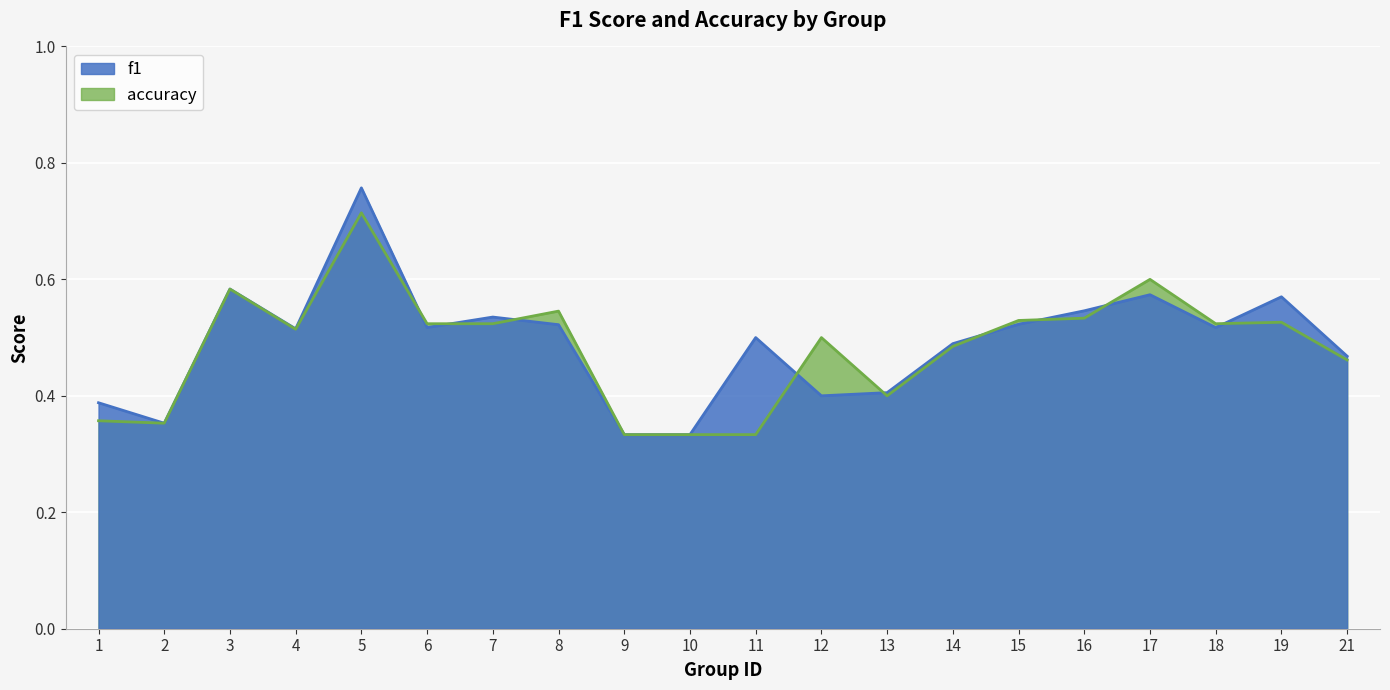

Reading left to right, extract all data points from this chart.

f1: 0.4	0.4	0.6	0.5	0.8	0.5	0.5	0.5	0.3	0.3	0.5	0.4	0.4	0.5	0.5	0.5	0.6	0.5	0.6	0.5
accuracy: 0.4	0.4	0.6	0.5	0.7	0.5	0.5	0.5	0.3	0.3	0.3	0.5	0.4	0.5	0.5	0.5	0.6	0.5	0.5	0.5